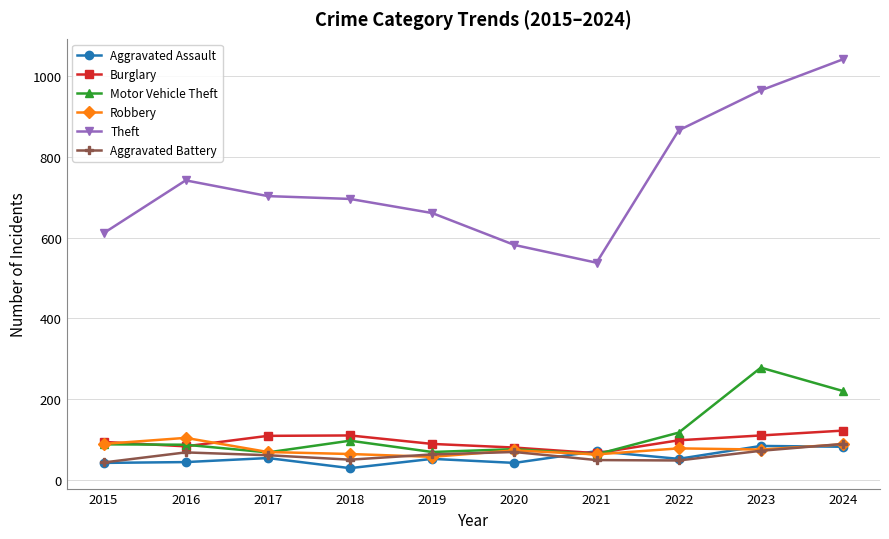

At which category does the chart reach its peak across all series?

2024